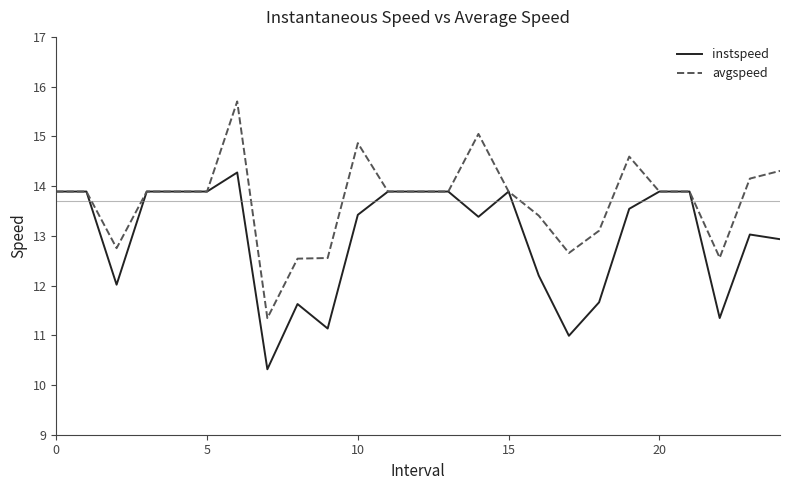

What is the difference between the maximum and minimum values in the instspeed series?

4.0